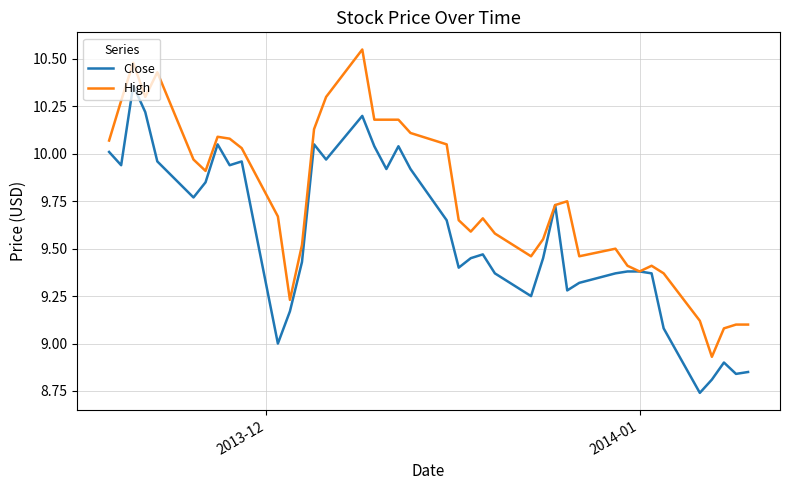

True or false: High and Close cross at least once.

False